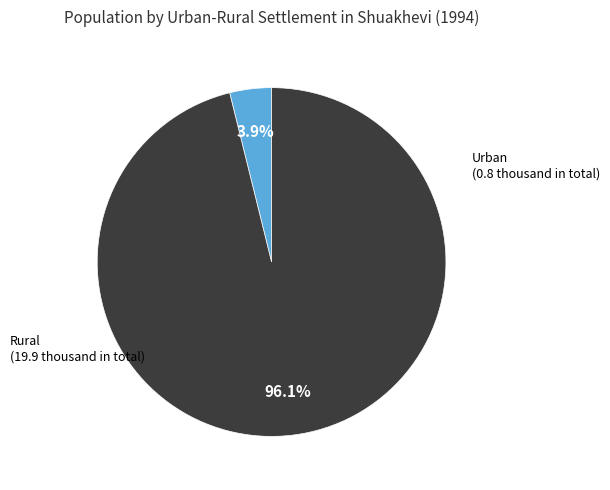

How many slices are in this pie chart?

2